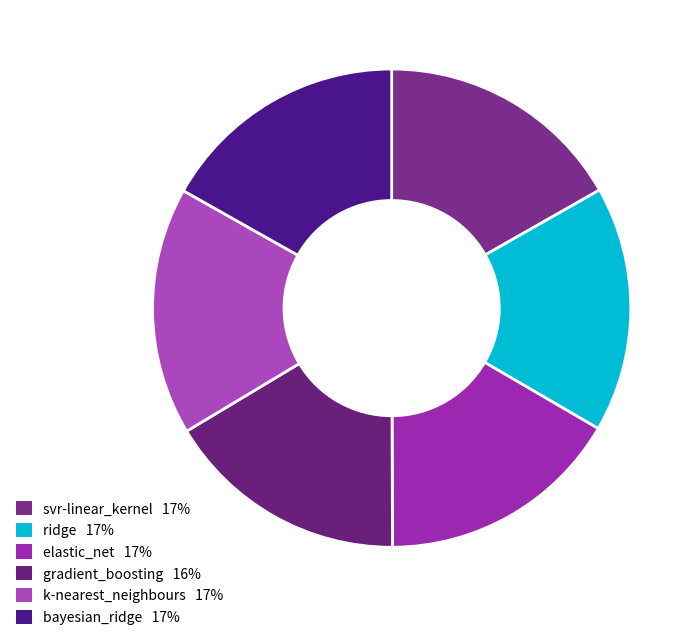

Is there a majority slice in this chart?

No